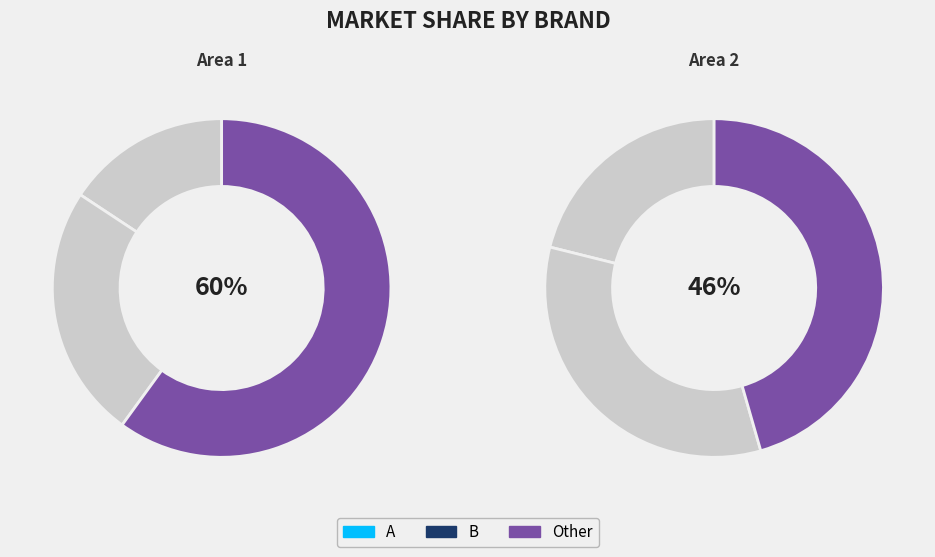

Rank the categories by Area 1 value from highest to lowest.

Other, B, A